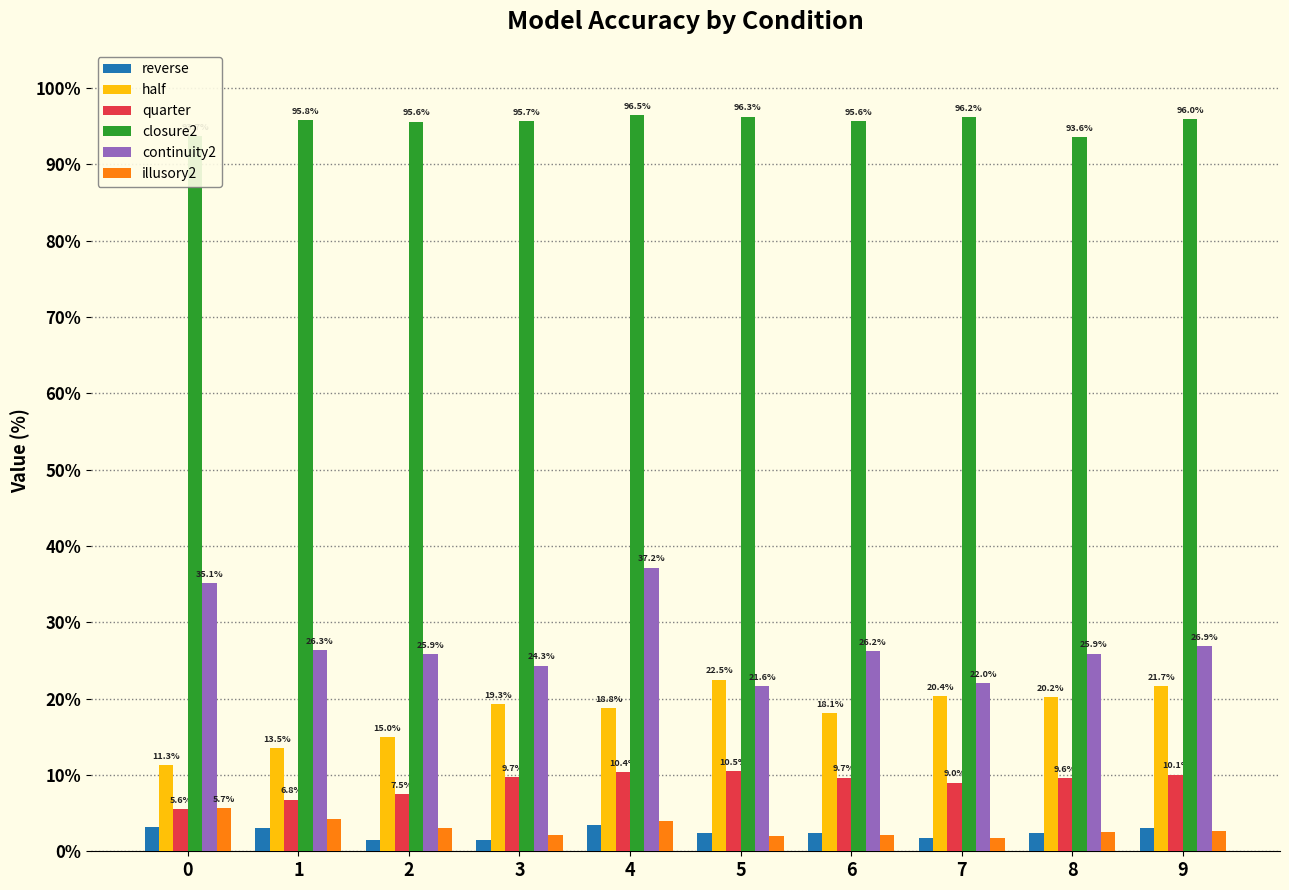

What is the difference between the closure2 values at 2 and 7?

0.6